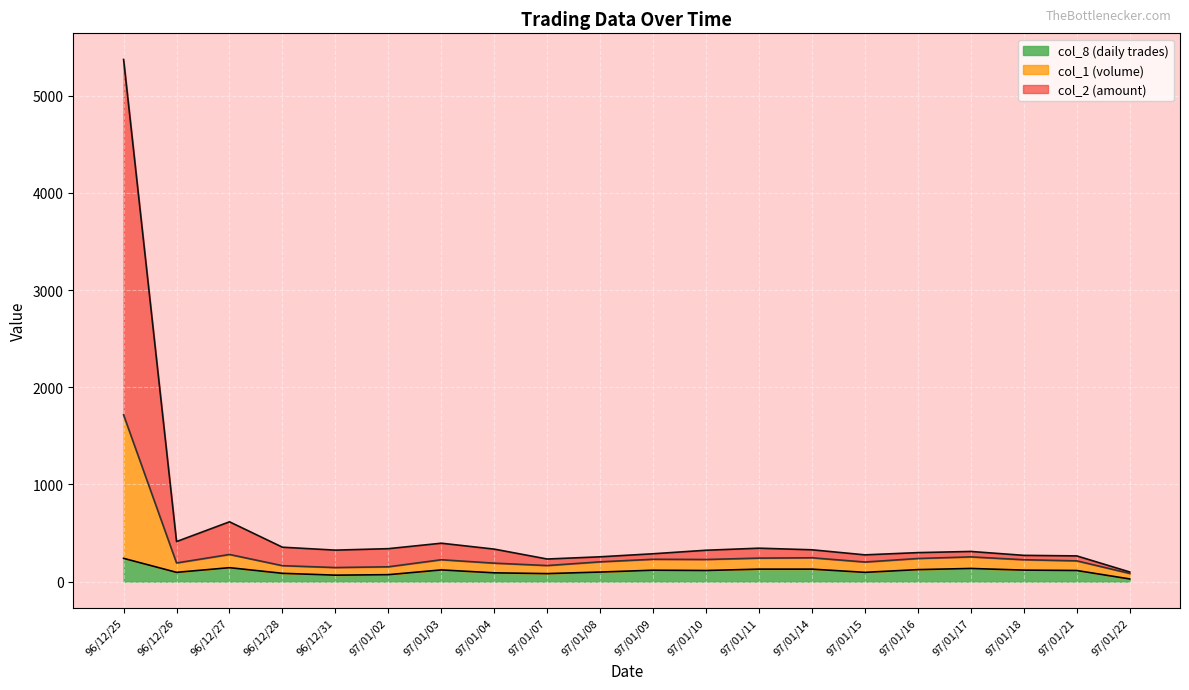

Which label corresponds to the smallest value in the chart?

97/01/22